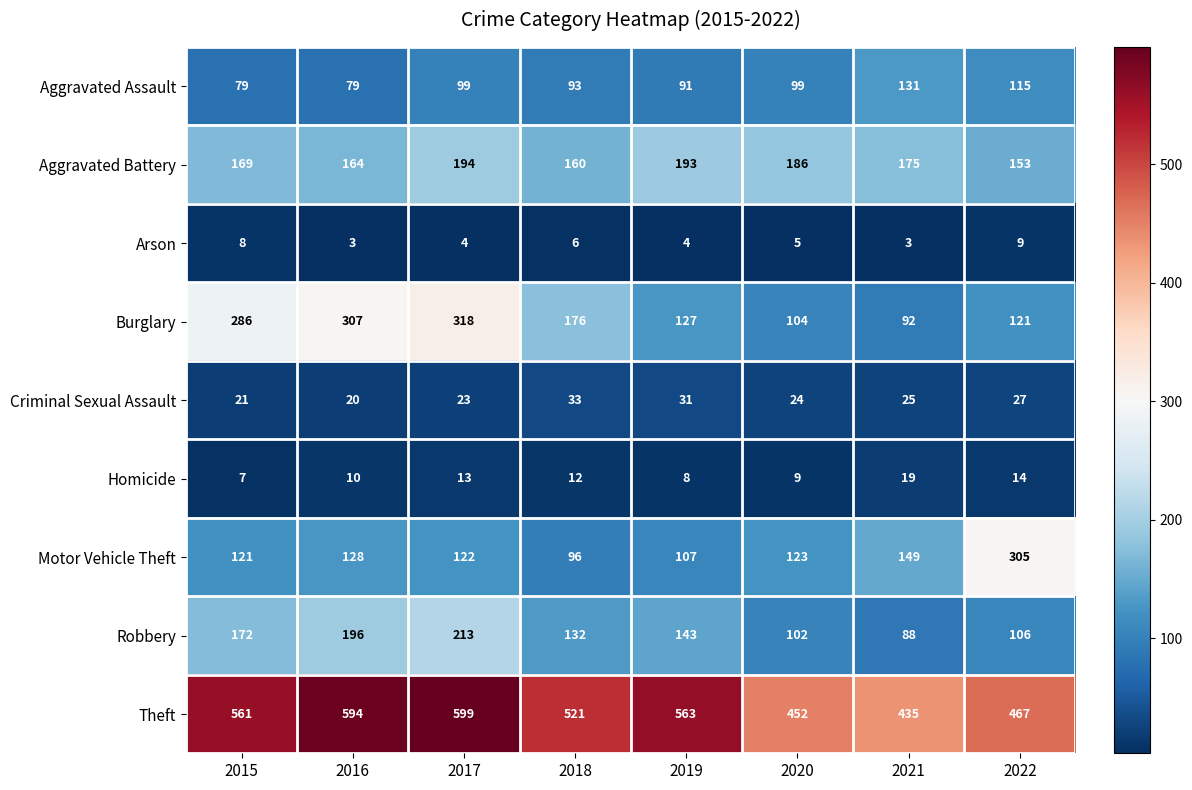

Which series has the largest total across all categories?

Theft